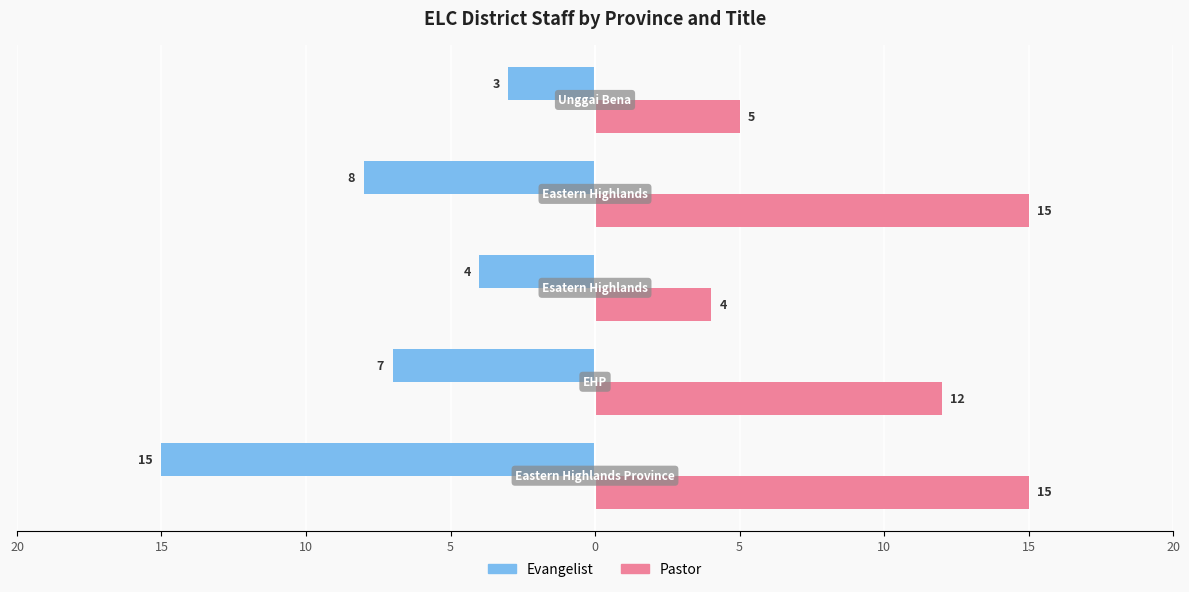

What are all the series names shown in the legend?

Evangelist, Pastor